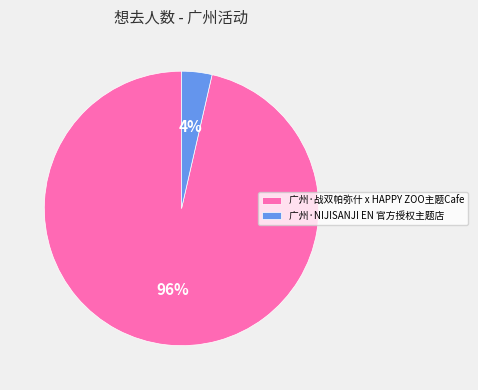

To the nearest percent, what percentage of the pie is 广州·NIJISANJI EN 官方授权主题店?

4%